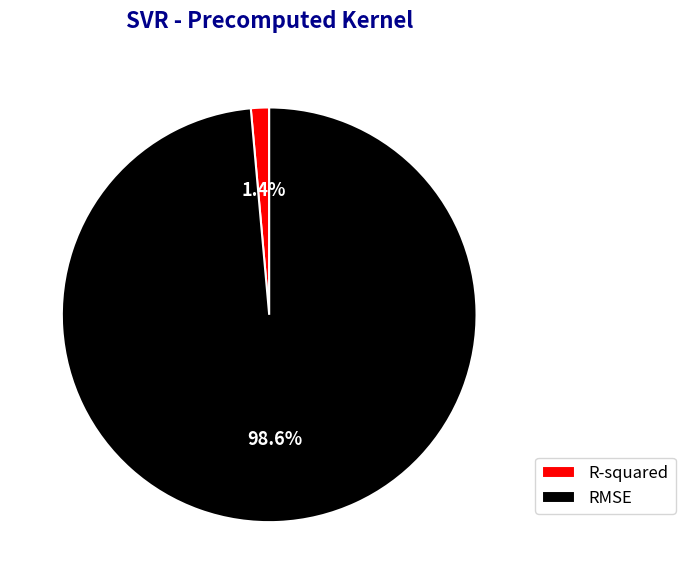

To the nearest percent, what percentage of the pie is R-squared?

1%